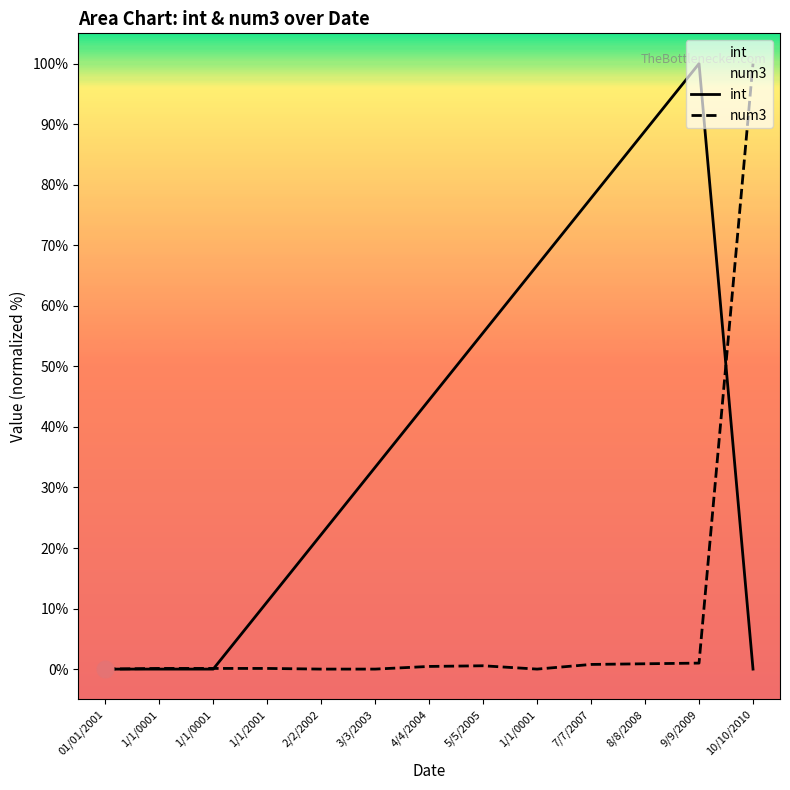

What is the label of the 9th point from the left?

1/1/0001